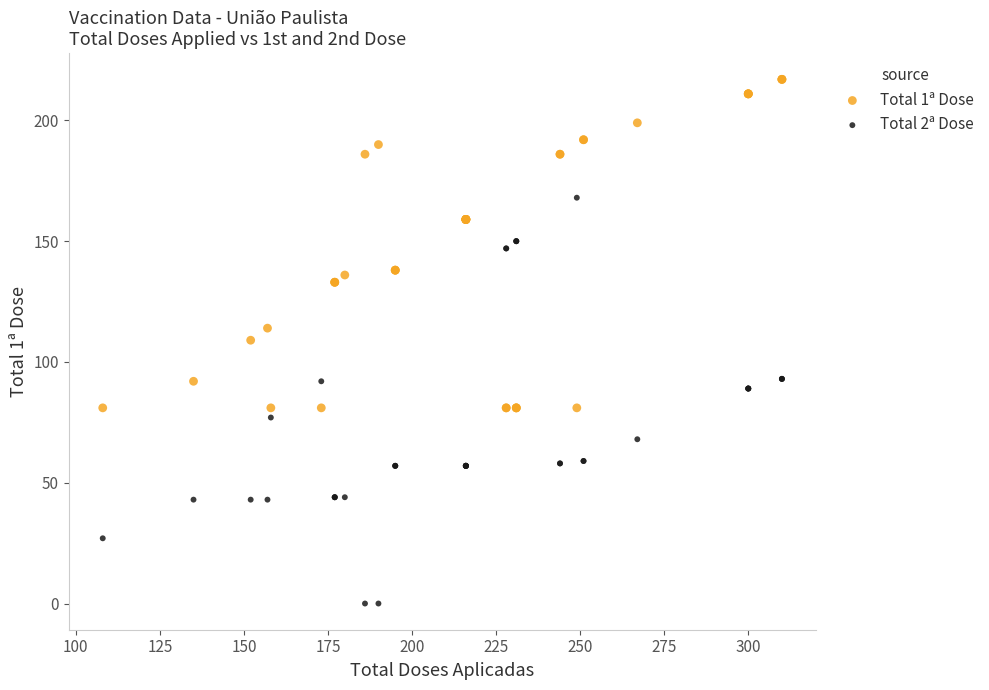

Which series reaches the minimum Y coordinate?

Total 2ª Dose